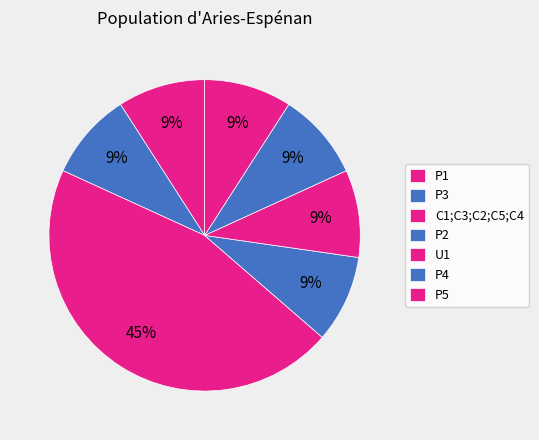

How many slices are in this pie chart?

7